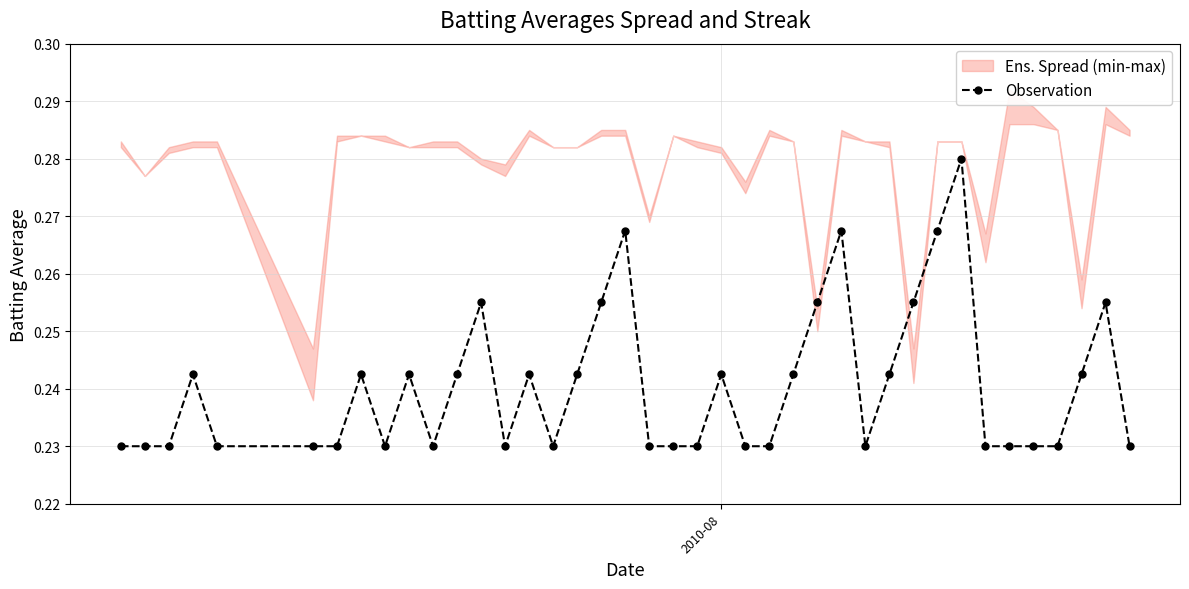

Reading left to right, transcribe all the data shown in this chart.

0.2	0.2	0.2	0.2	0.2	0.2	0.2	0.2	0.2	0.2	0.2	0.2	0.3	0.2	0.2	0.2	0.2	0.3	0.3	0.2	0.2	0.2	0.2	0.2	0.2	0.2	0.3	0.3	0.2	0.2	0.3	0.3	0.3	0.2	0.2	0.2	0.2	0.2	0.3	0.2